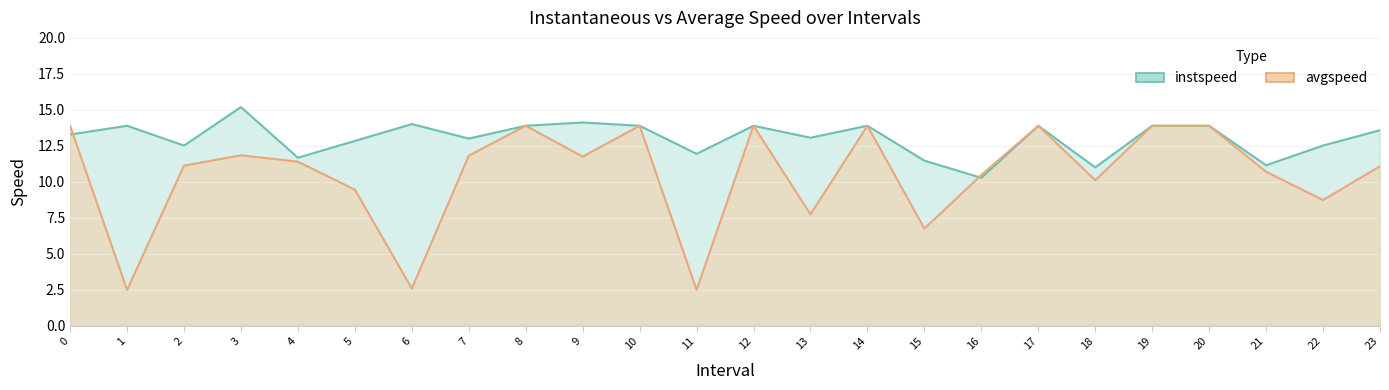

How many data points in instspeed are less than 13?

9